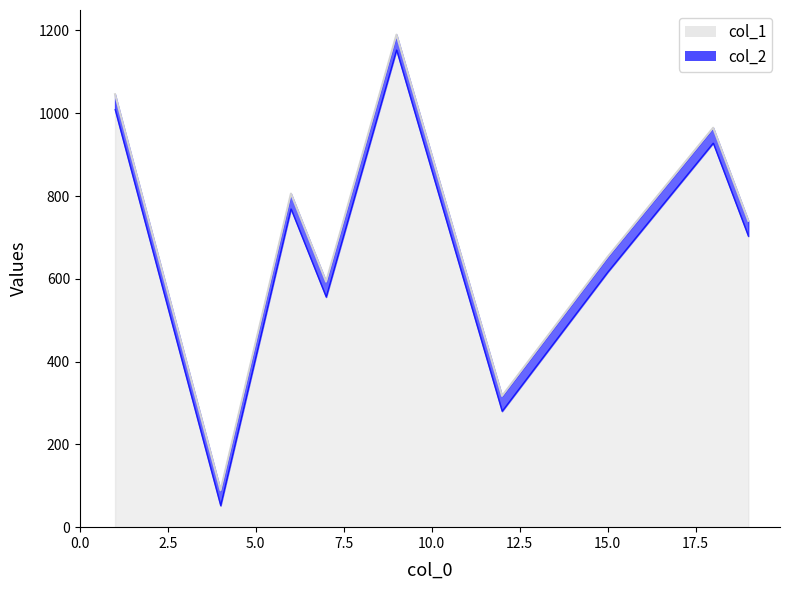

True or false: col_1 and col_2 intersect in this chart.

False